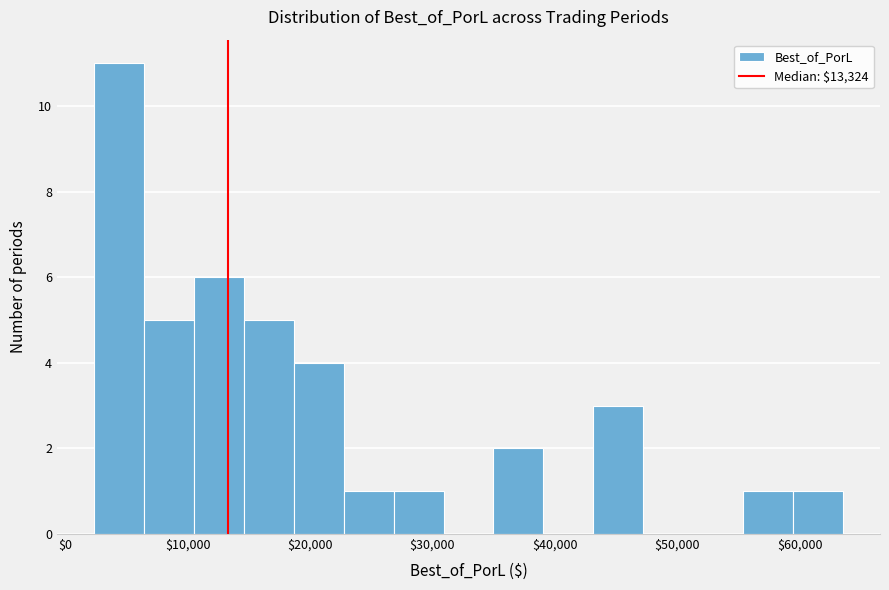

How tall is the bar that spans 35000 to 39000 on the x-axis? Neither the bar edges nor the heights are printed on the chart, so give them approximately, as read against the axes.

2